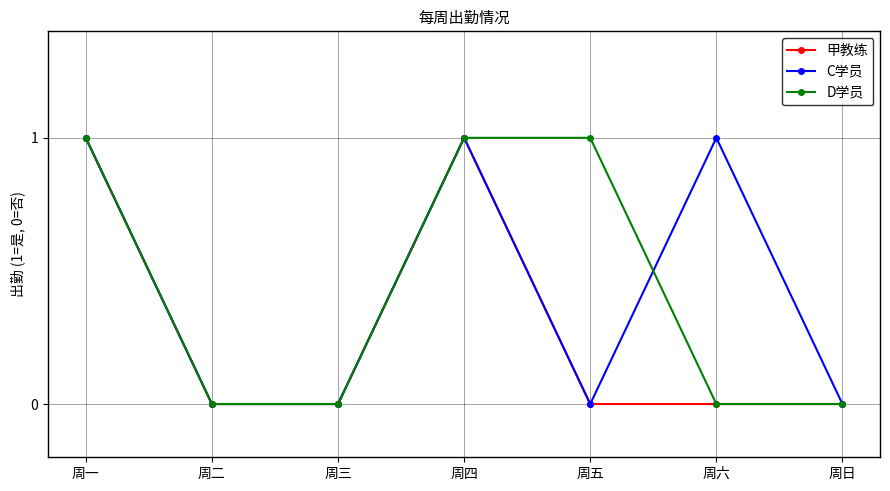

At which category does C学员 reach its first local peak?

周四